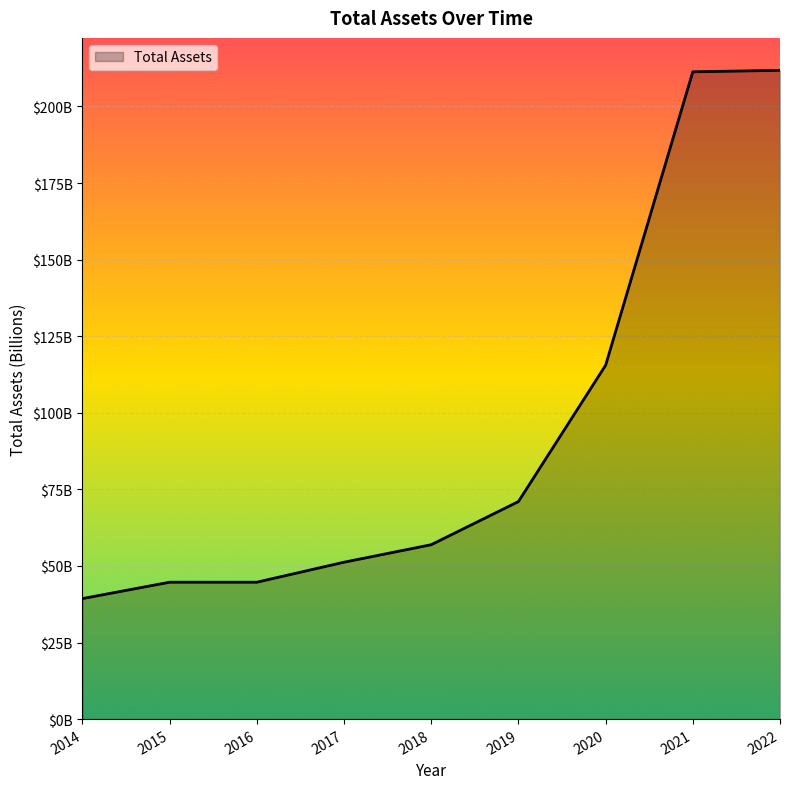

Rank the categories by value from highest to lowest.

2022, 2021, 2020, 2019, 2018, 2017, 2015, 2016, 2014